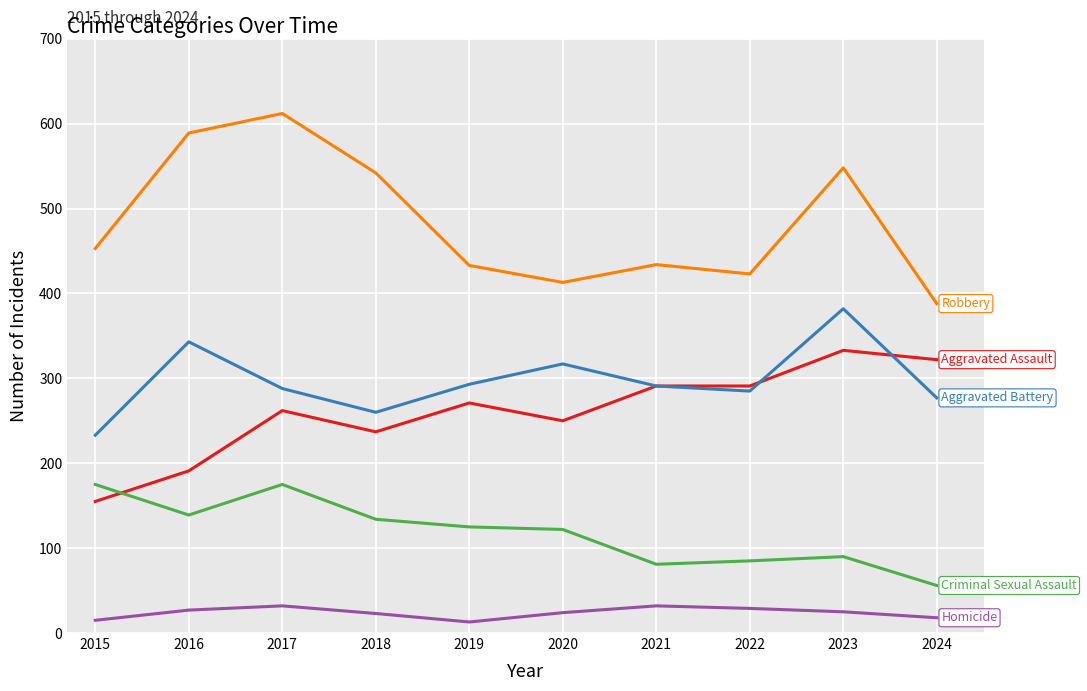

What is the total value across all series at 2015?

1031